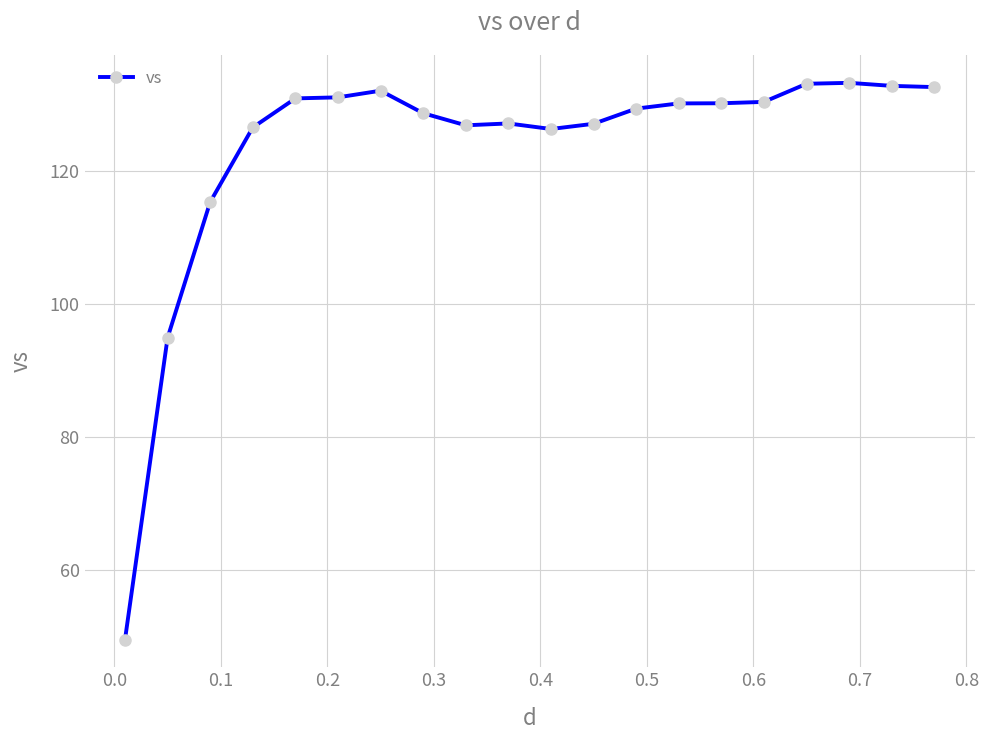

What is the smallest value displayed?

49.5